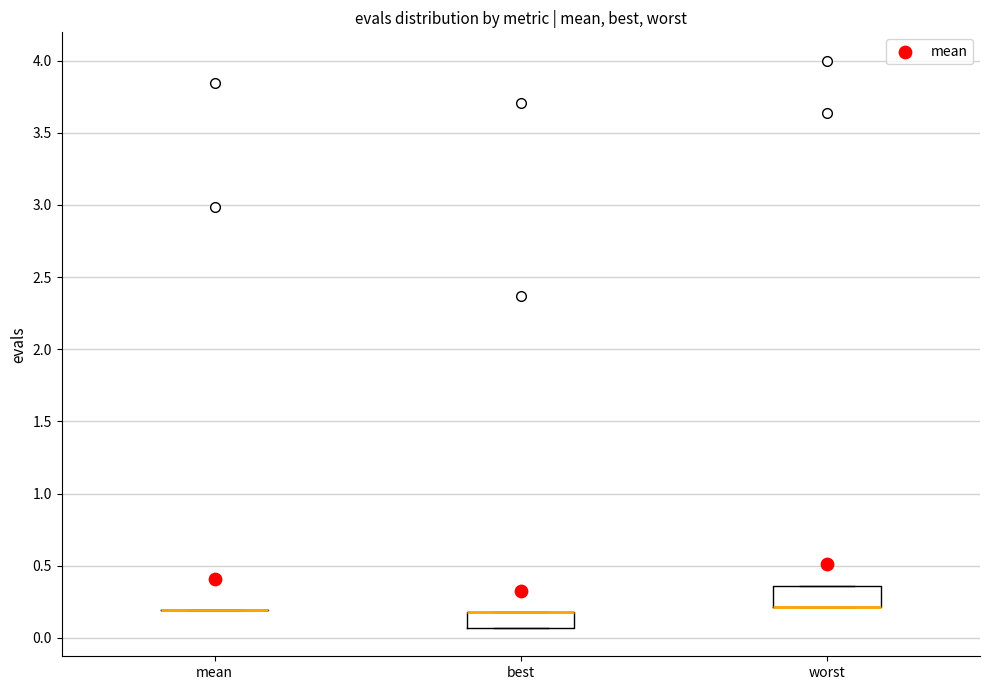

Reading left to right, read every box against the y-axis: the position of its median line, the range the box covers, and the ends of its whiskers. The values are not printed on the chart, so give them approximately, as read against the axis.

mean: box collapsed to a line at 0.20, whiskers 0.20 to 0.20
best: median 0.20 (drawn on the box's upper edge), box 0.05 to 0.20, whiskers 0.05 to 0.20
worst: median 0.20 (drawn on the box's lower edge), box 0.20 to 0.35, whiskers 0.20 to 0.35